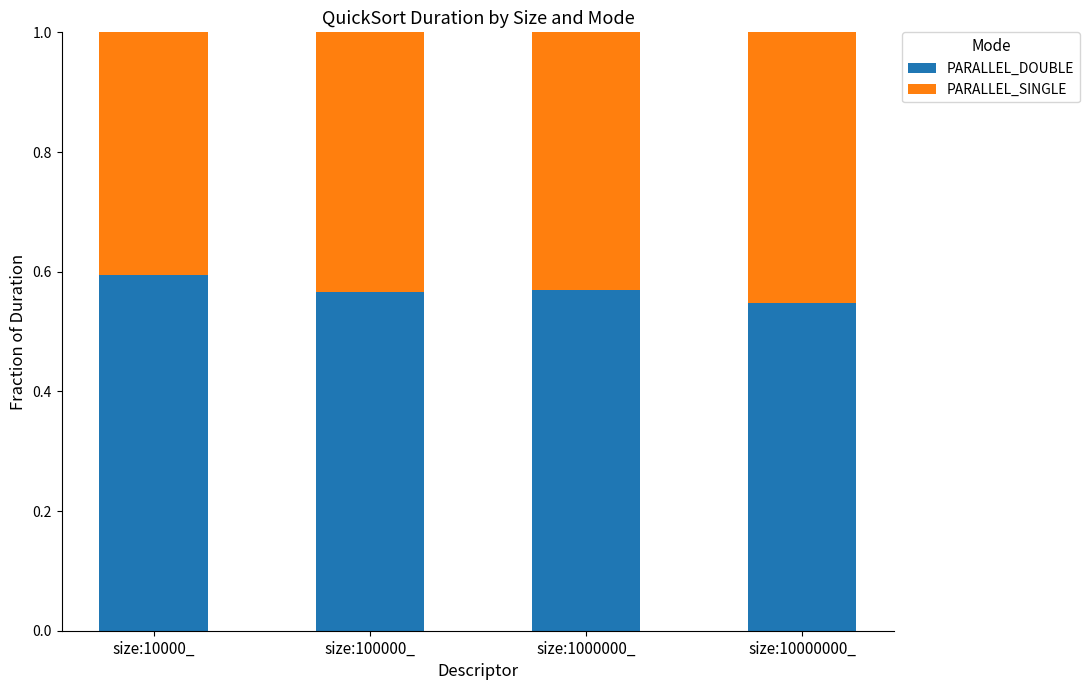

What is the sum of all PARALLEL_DOUBLE values?

2.3